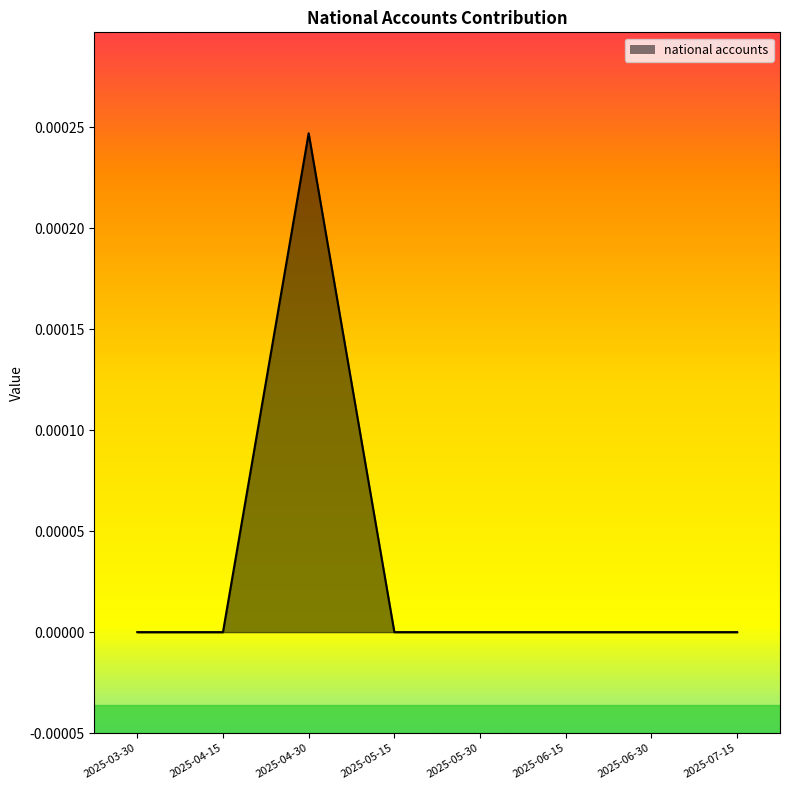

Does the chart display data point markers on the line(s)?

No